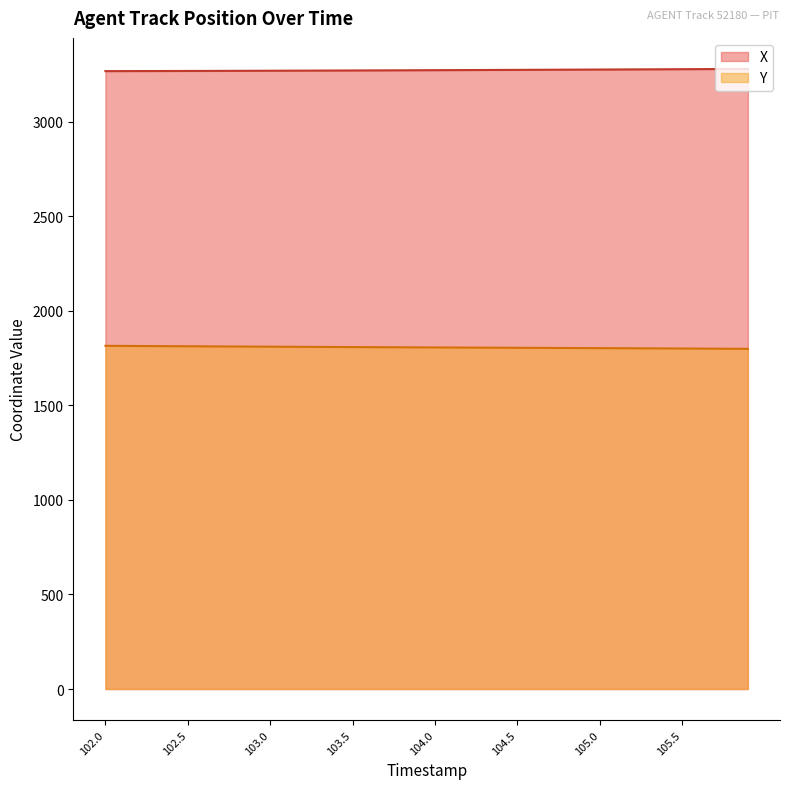

Reading right to left, extract all data points from this chart.

X: 3280.0	3279.6	3279.2	3278.8	3278.4	3278.0	3277.7	3277.3	3276.9	3276.6	3276.2	3275.9	3275.6	3275.2	3274.9	3274.5	3274.2	3273.9	3273.6	3273.2	3272.9	3272.6	3272.3	3272.0	3271.7	3271.4	3271.1	3270.8	3270.5	3270.3	3270.0	3269.8	3269.5	3269.3	3269.1	3268.9	3268.7	3268.5	3268.4	3268.2
Y: 1799.3	1799.8	1800.2	1800.6	1801.0	1801.5	1801.9	1802.3	1802.7	1803.0	1803.4	1803.8	1804.1	1804.5	1804.9	1805.2	1805.6	1806.0	1806.3	1806.7	1807.1	1807.5	1807.9	1808.3	1808.7	1809.1	1809.5	1809.9	1810.3	1810.7	1811.1	1811.6	1812.0	1812.5	1812.9	1813.4	1813.9	1814.3	1814.8	1815.3